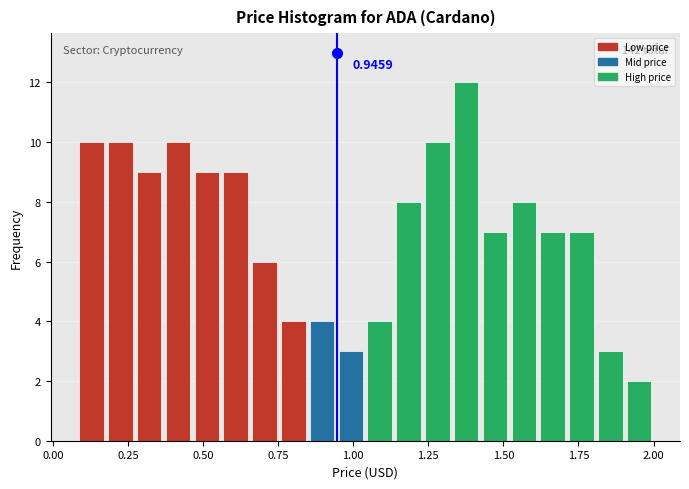

Read against the x-axis, roughly where is the centre of the tallest bar?

1.40